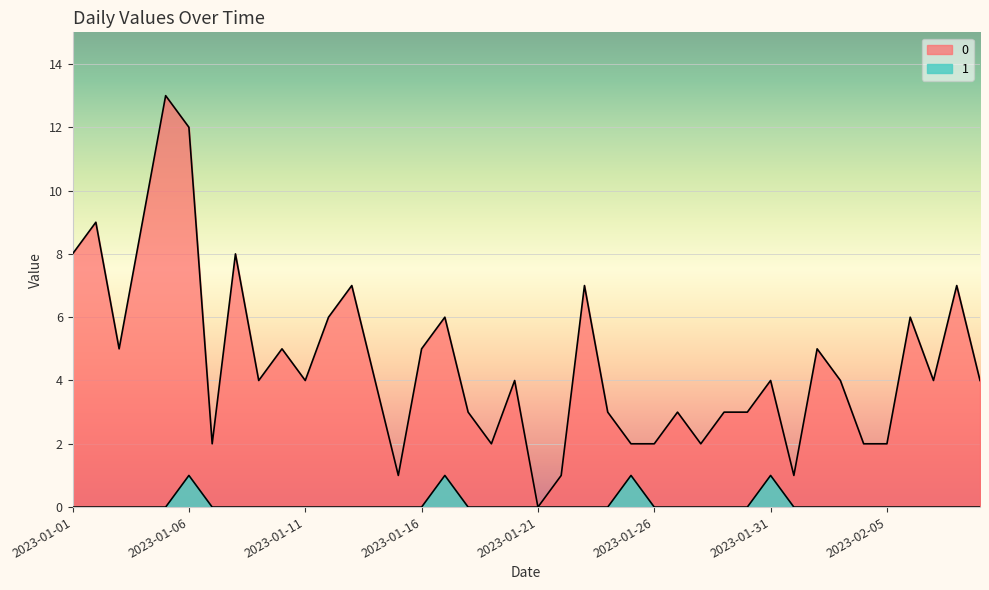

In 0, how many points are higher than both neighbors (excluding endpoints)?

13